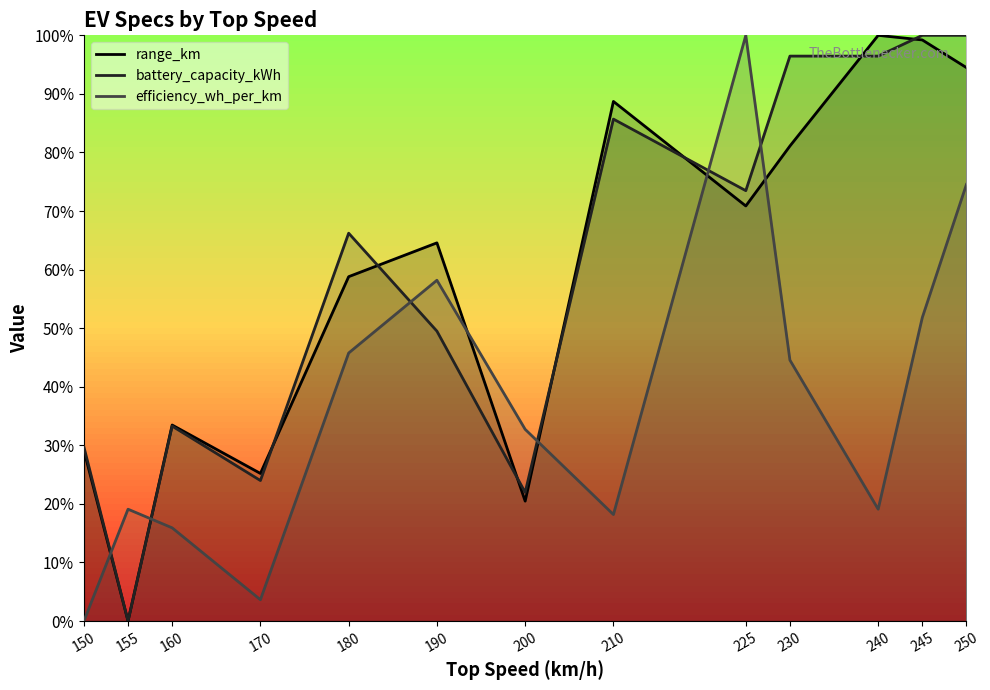

What is the difference between the maximum and minimum values in the battery_capacity_kWh line series?

100.0